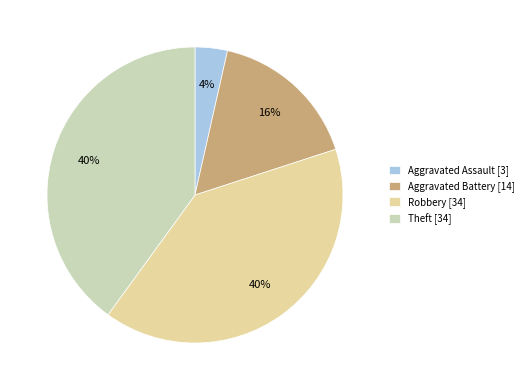

Is there a majority slice in this chart?

No